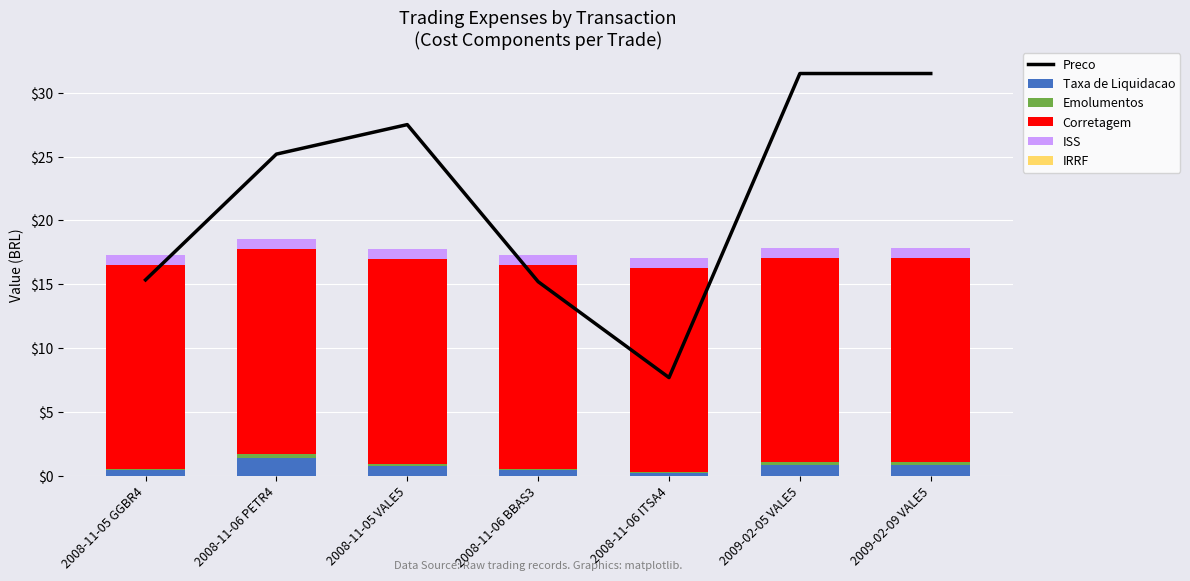

What is the total value across all series at 2009-02-05 VALE5?

49.4